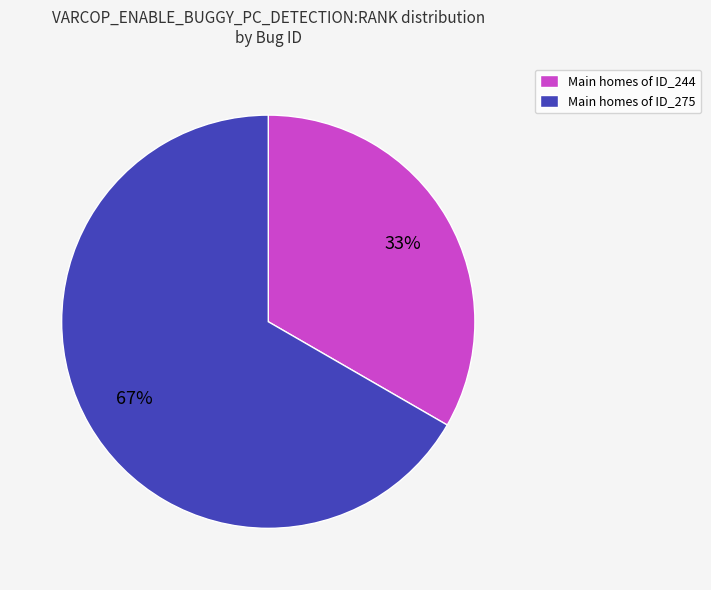

Which category has the smallest portion of the pie?

Main homes of ID_244